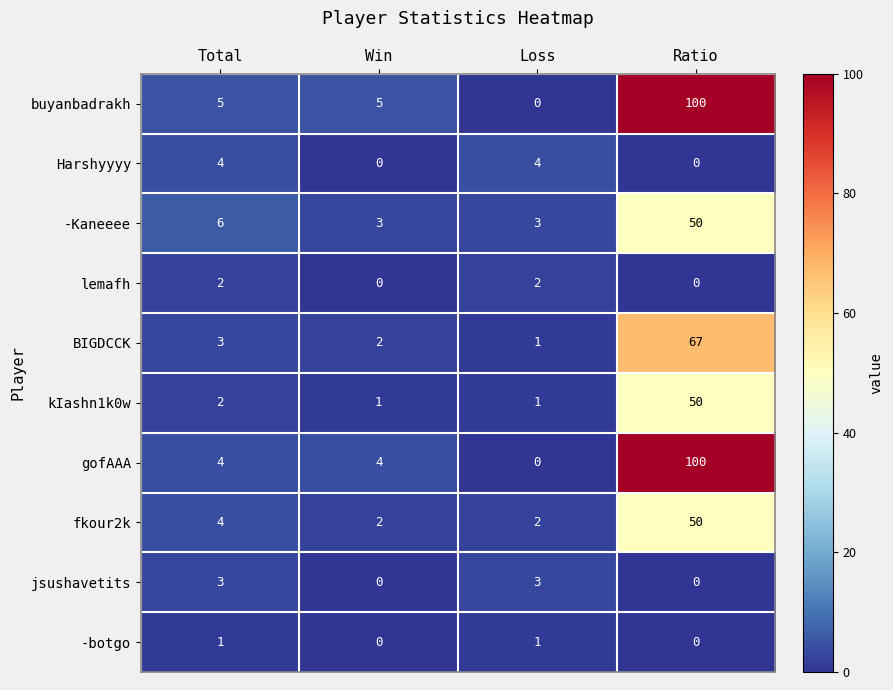

What is the difference between the highest and lowest values at Total?

5